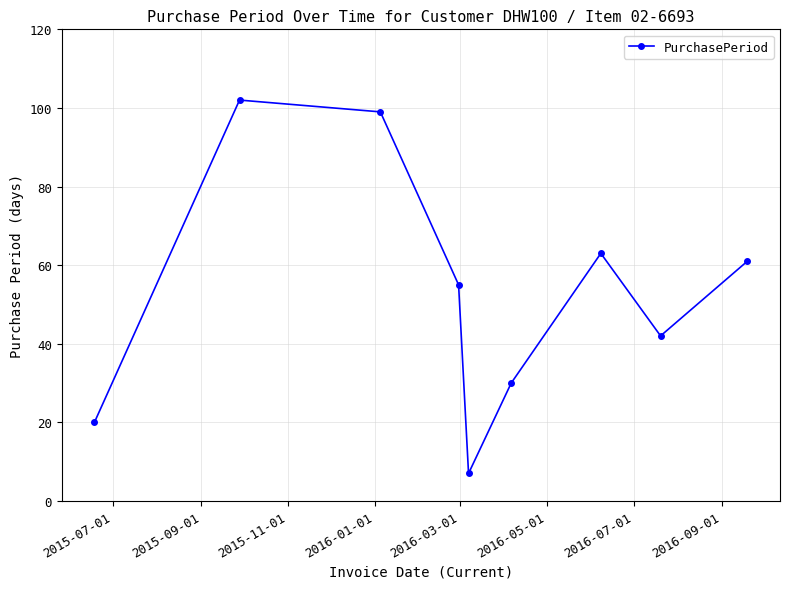

What is the minimum value shown in the chart?

7